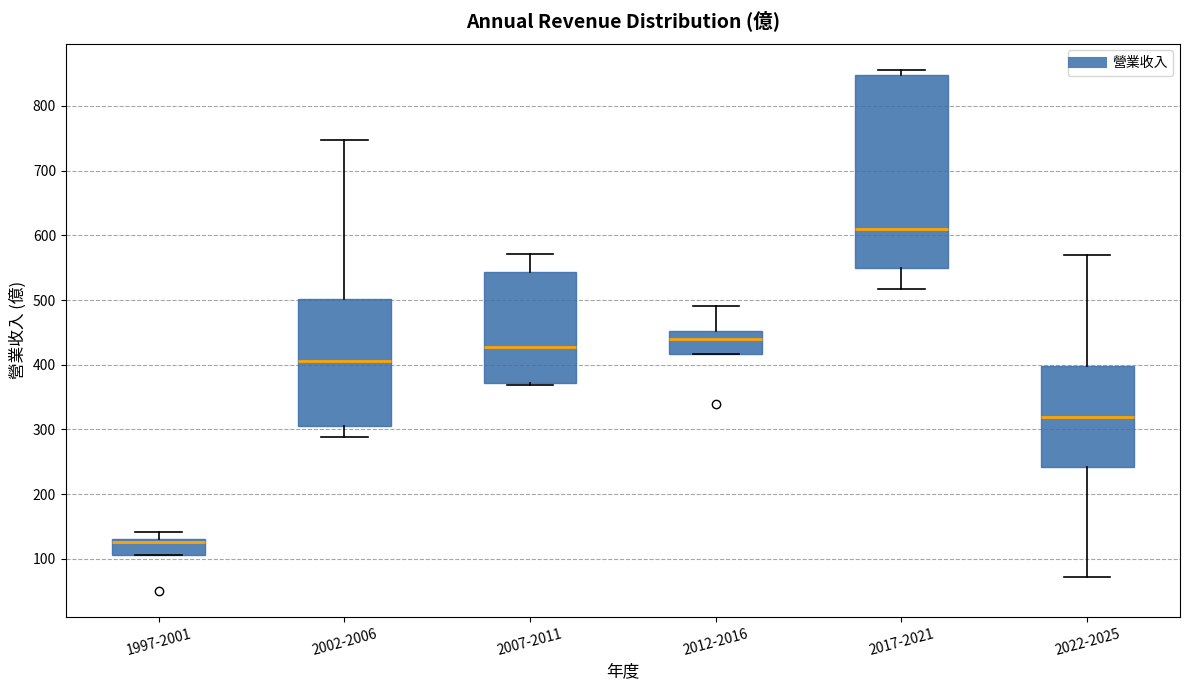

Which box's median line is the lowest?

1997-2001